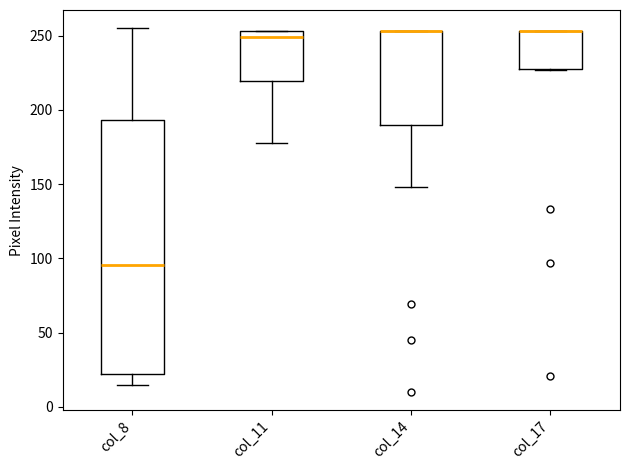

Reading left to right, transcribe this box plot: for each box, give where its median line is, the range the box spans, and where its two whiskers end, as read against the y-axis. The values are not printed on the chart, so give them approximately, as read against the axis.

col_8: median 95, box 20 to 195, whiskers 15 to 255
col_11: median 250, box 220 to 255, whiskers 180 to 255
col_14: median 255 (drawn on the box's upper edge), box 190 to 255, whiskers 150 to 255
col_17: median 255 (drawn on the box's upper edge), box 225 to 255, whiskers 225 to 255